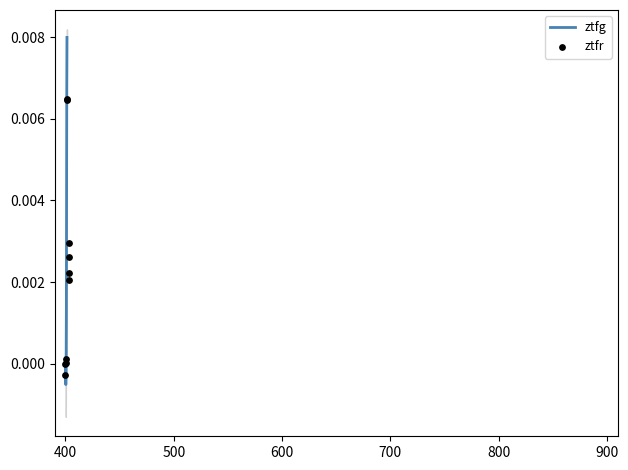

Which series has the largest total across all categories?

ztfr